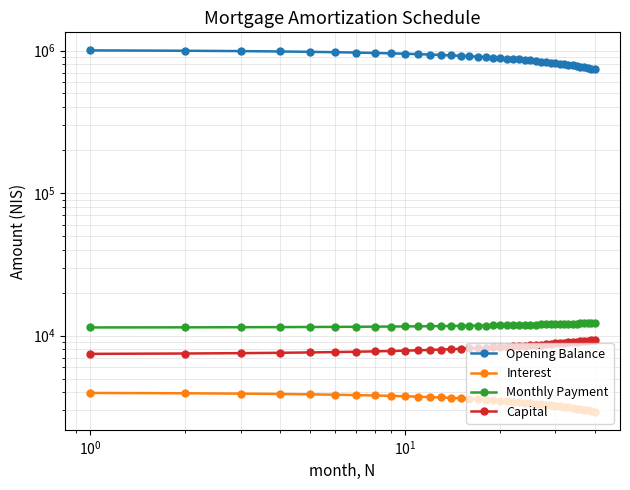

How many lines are shown in the chart?

4